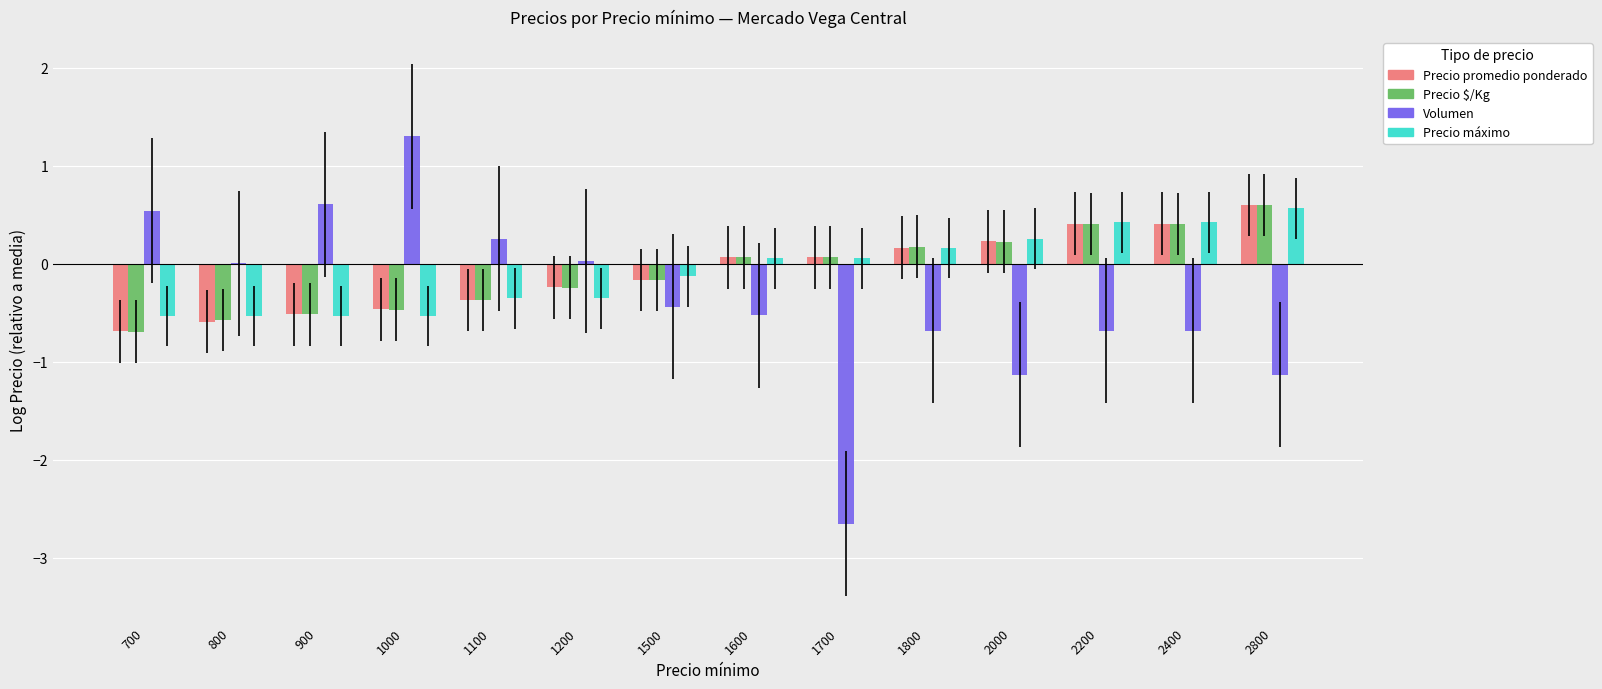

How many data points does each series have?

14